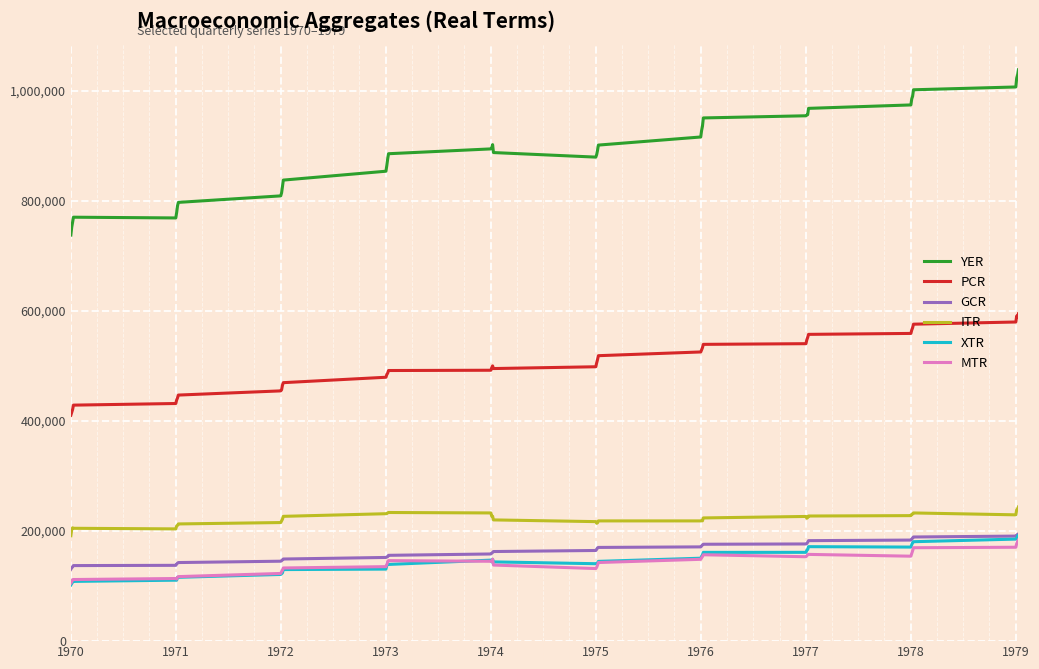

What is the highest value of the YER series?

1038514.0